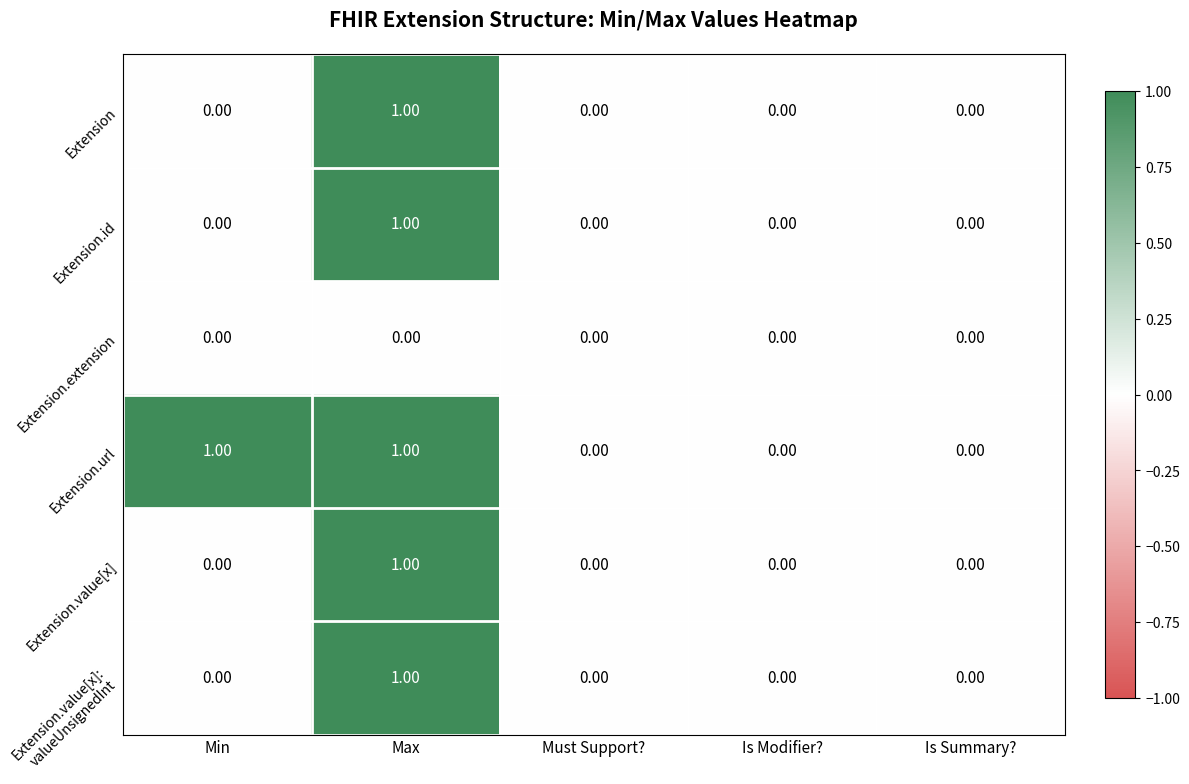

What is the total value across all series at Max?

5